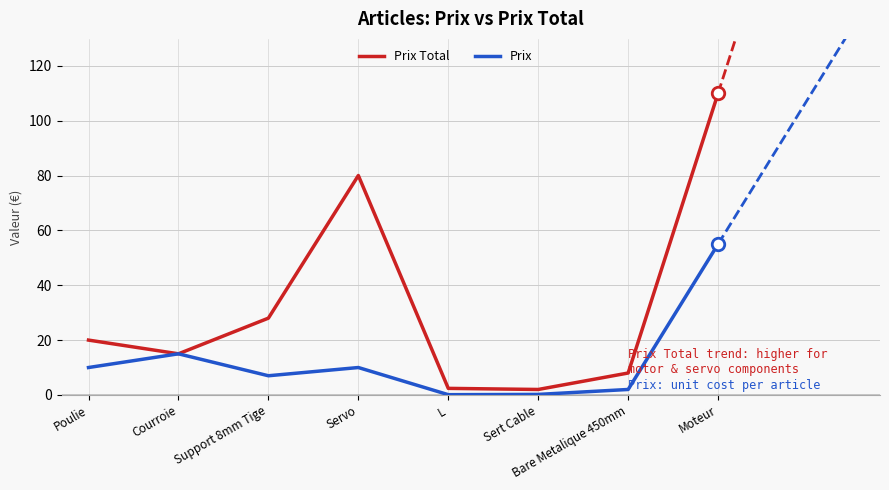

What is the highest value of the Prix series?

55.0